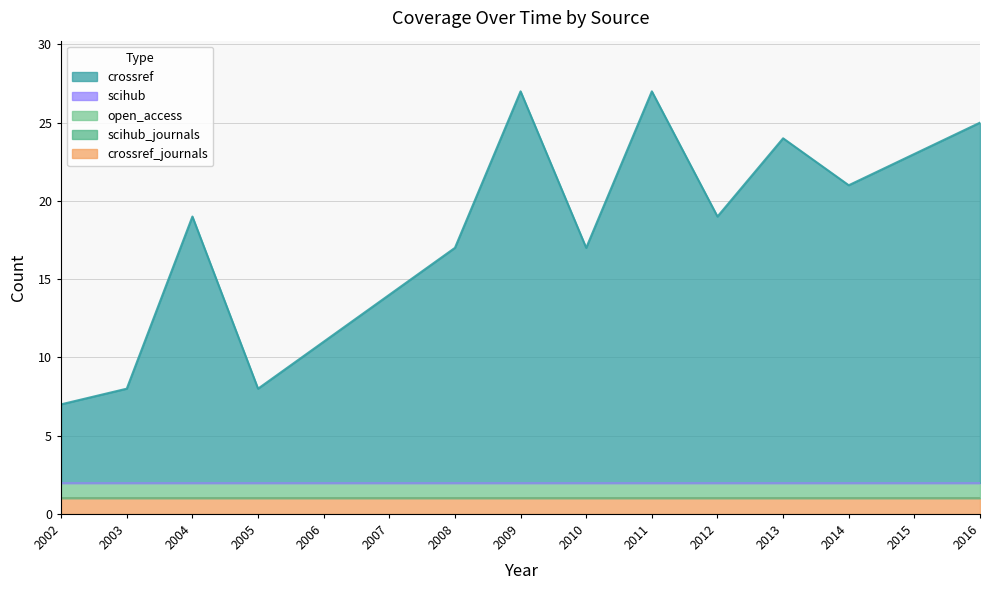

True or false: scihub_journals and crossref intersect in this chart.

False